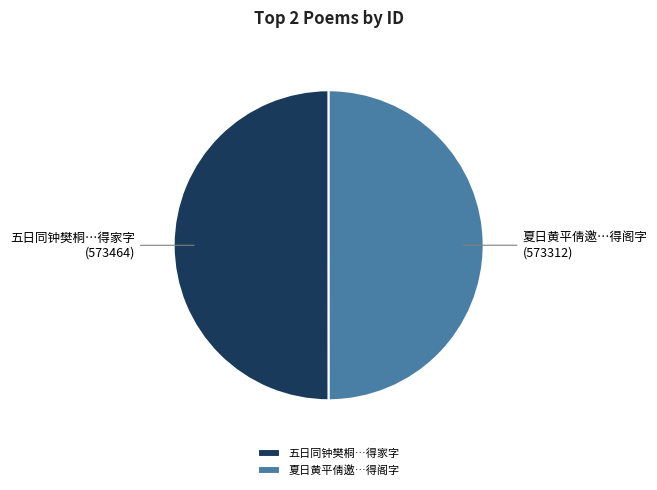

How many segments does this pie chart have?

2